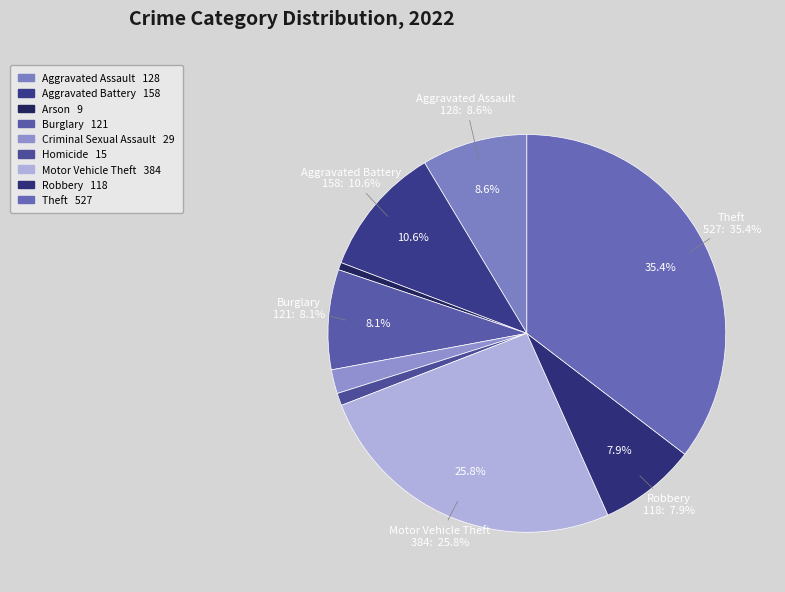

Approximately how many times larger is the value at Homicide compared to Robbery?

0.1